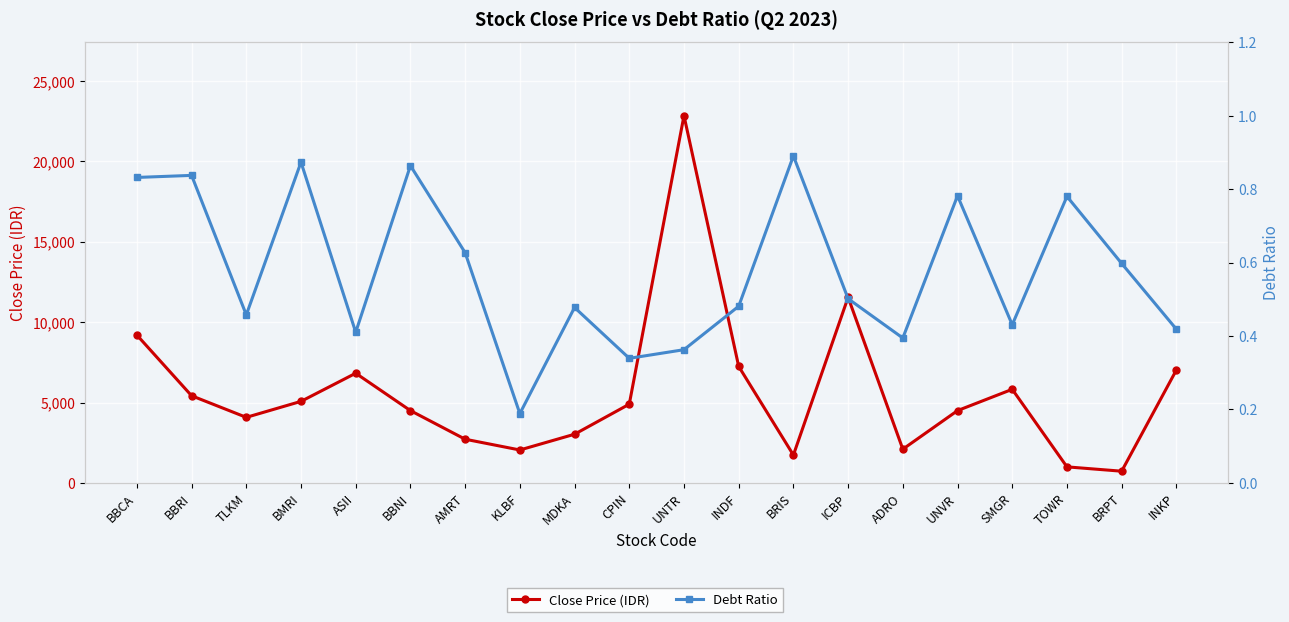

What is the total value across all series at KLBF?

2050.2